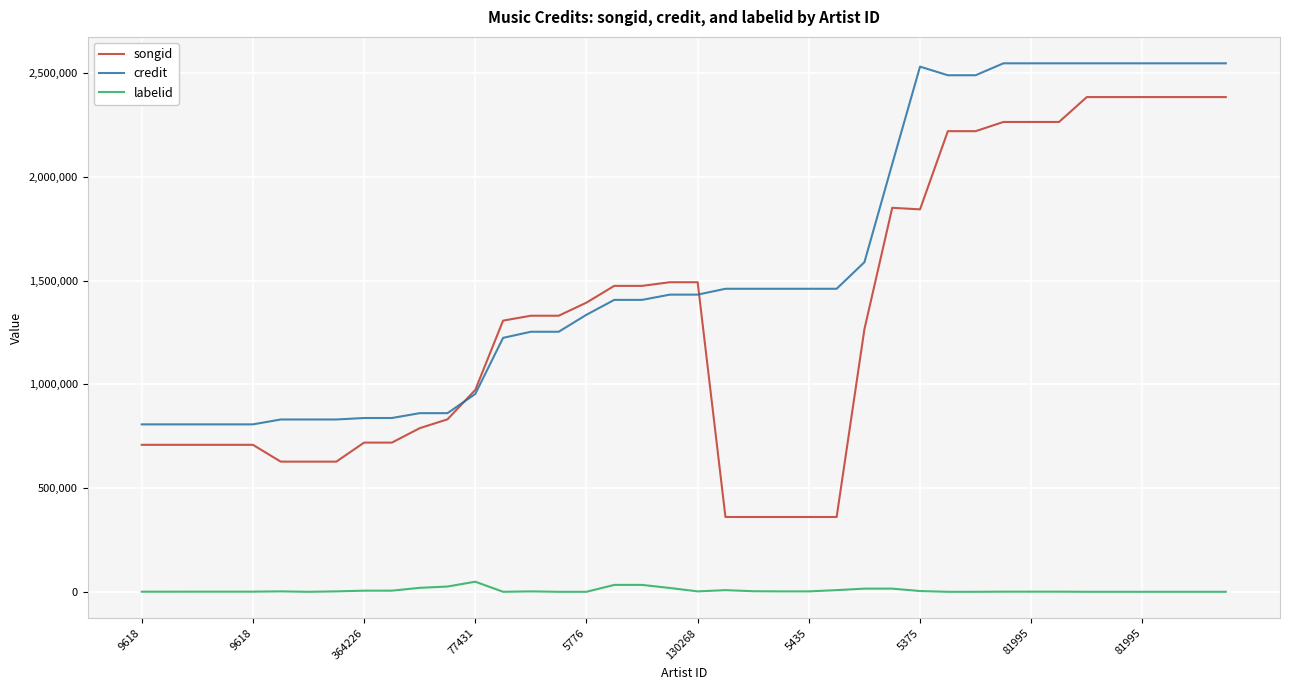

Which series has the largest range (max minus min)?

songid